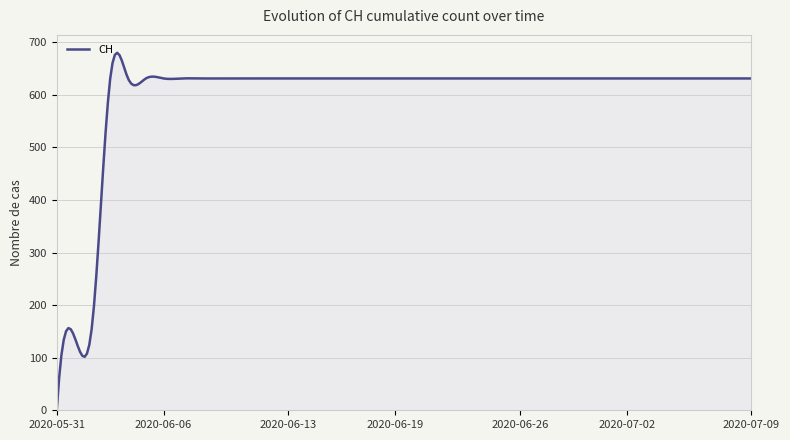

What is the difference between the maximum and minimum values?

679.8